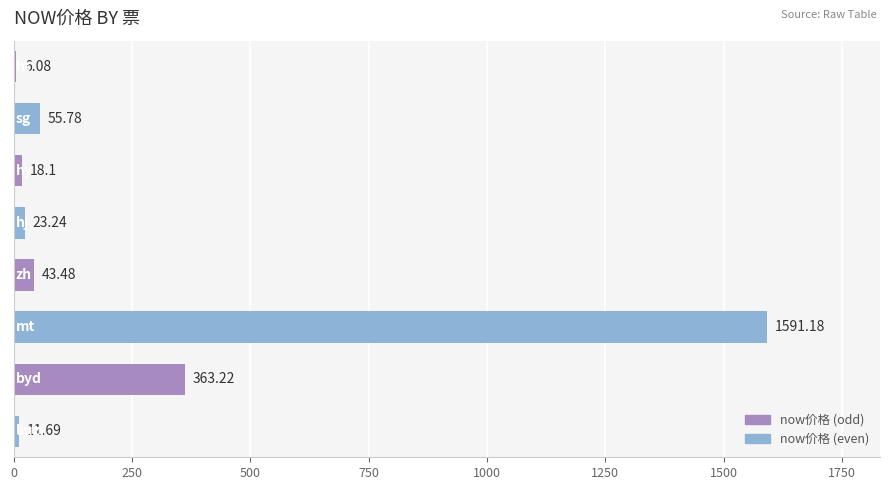

What is the maximum value shown in the chart?

1591.2